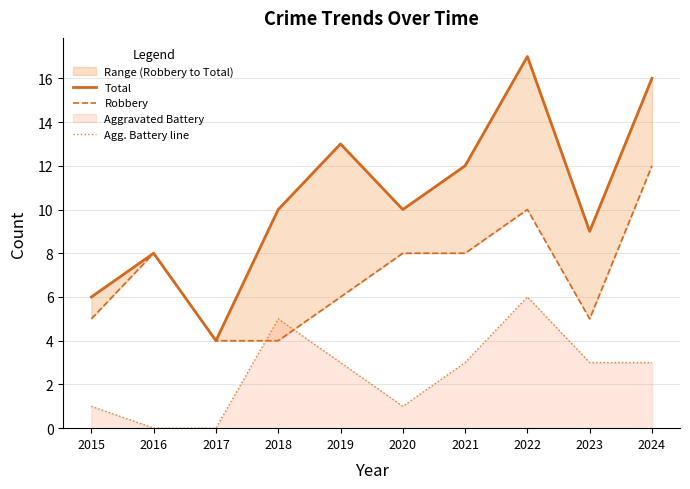

True or false: Total and Agg. Battery line intersect in this chart.

False